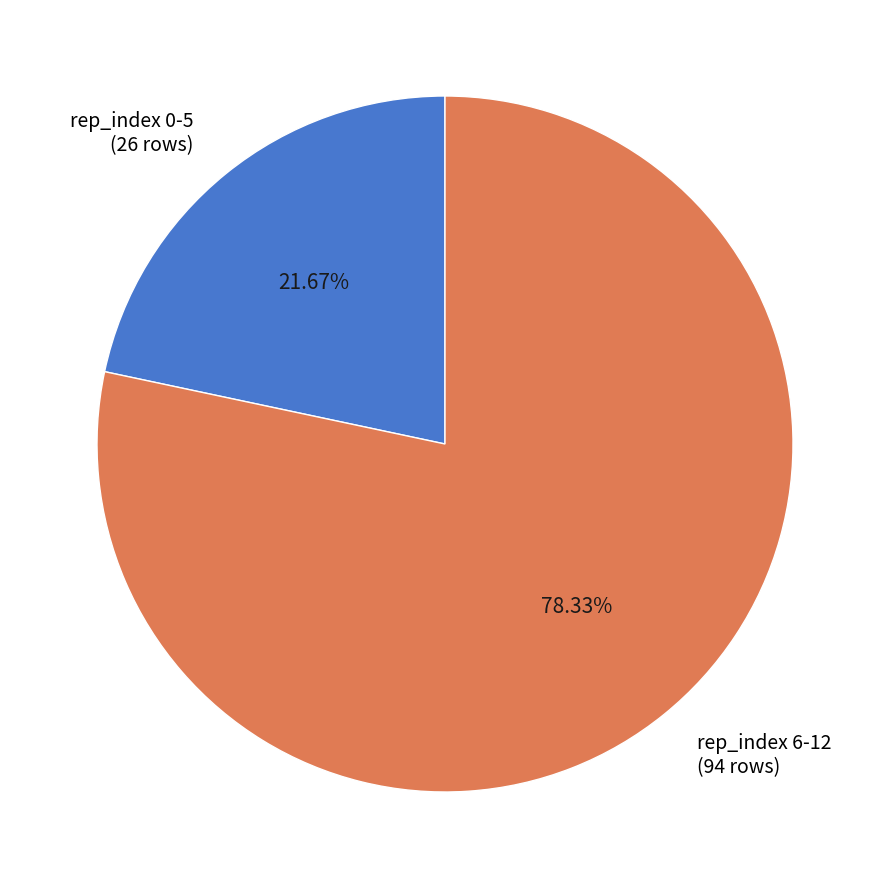

Combined, do rep_index 6-12 (94 rows) and rep_index 0-5 (26 rows) account for over 50%?

Yes